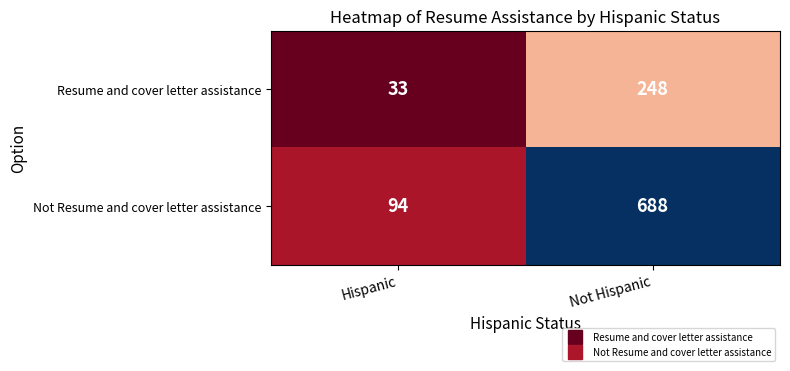

Reading left to right, extract all data points from this chart.

Resume and cover letter assistance: 33	248
Not Resume and cover letter assistance: 94	688